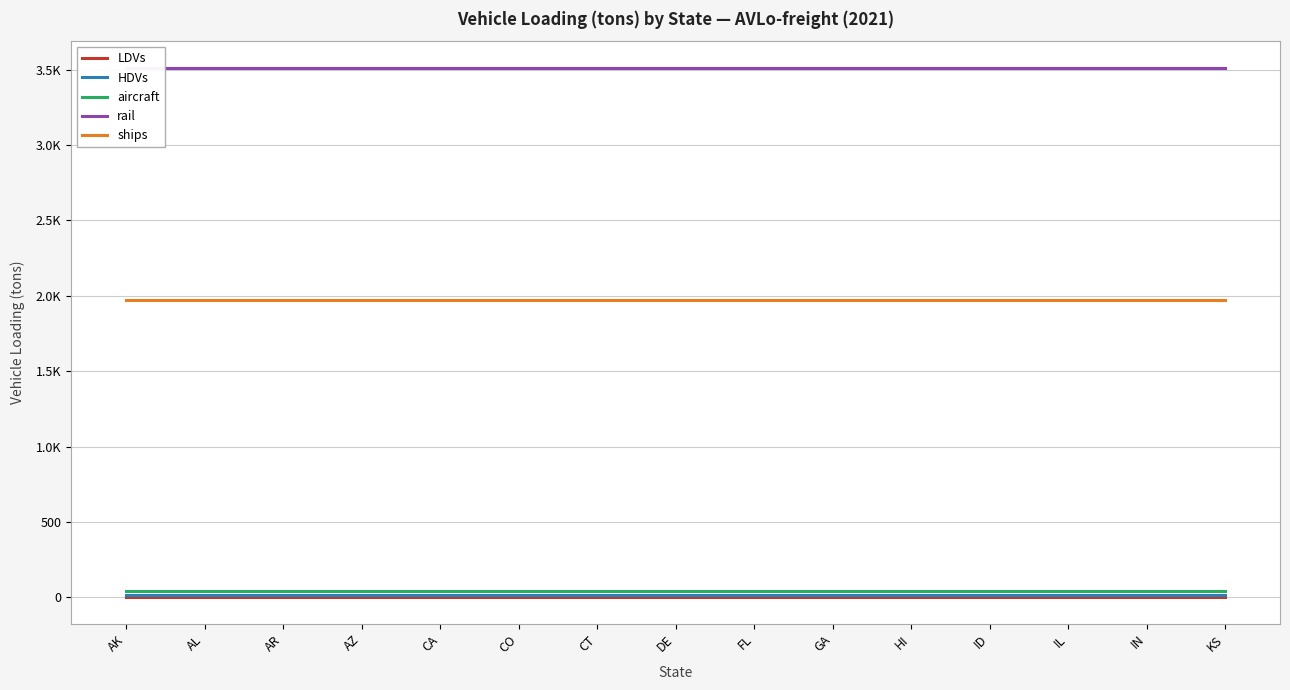

Is it true that HDVs equals 16.0 at FL?

True